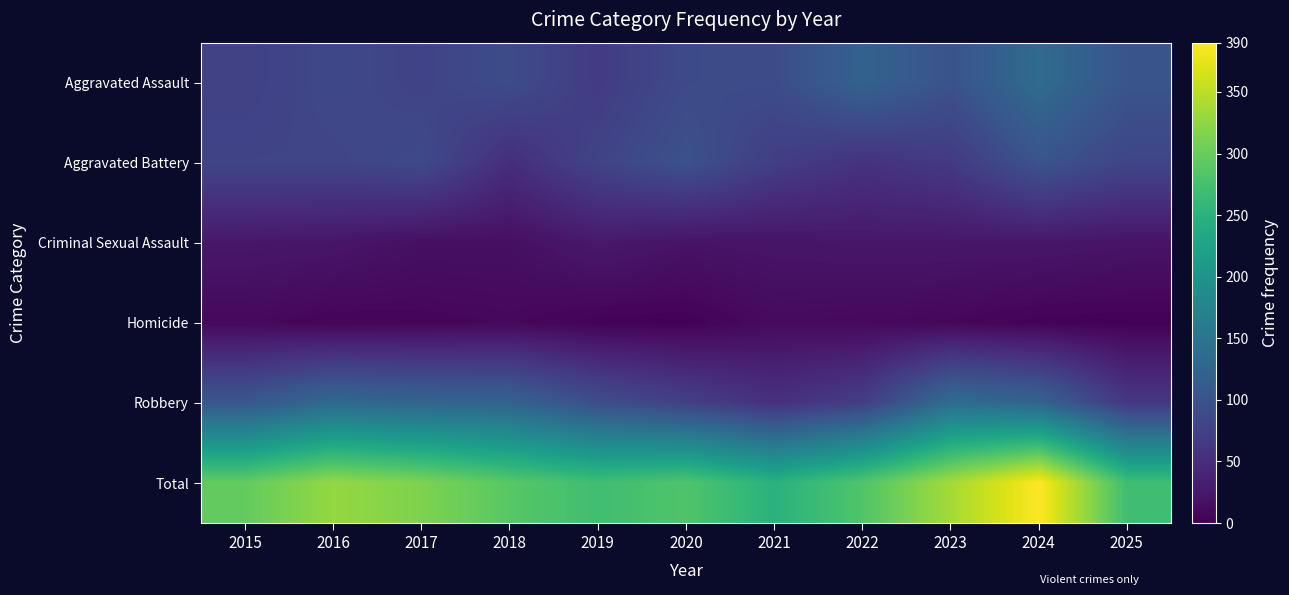

Reading left to right, transcribe all the data shown in this chart.

Aggravated Assault: 2015=75	2016=85	2017=79	2018=90	2019=68	2020=88	2021=90	2022=122	2023=100	2024=137	2025=102
Aggravated Battery: 2015=81	2016=81	2017=87	2018=51	2019=79	2020=98	2021=71	2022=57	2023=66	2024=101	2025=81
Criminal Sexual Assault: 2015=25	2016=23	2017=16	2018=16	2019=27	2020=20	2021=22	2022=24	2023=24	2024=24	2025=21
Homicide: 2015=9	2016=5	2017=6	2018=8	2019=3	2020=2	2021=11	2022=9	2023=7	2024=3	2025=2
Robbery: 2015=107	2016=134	2017=126	2018=124	2019=94	2020=75	2021=55	2022=72	2023=140	2024=125	2025=64
Total: 2015=297	2016=328	2017=314	2018=289	2019=271	2020=283	2021=249	2022=284	2023=337	2024=390	2025=270